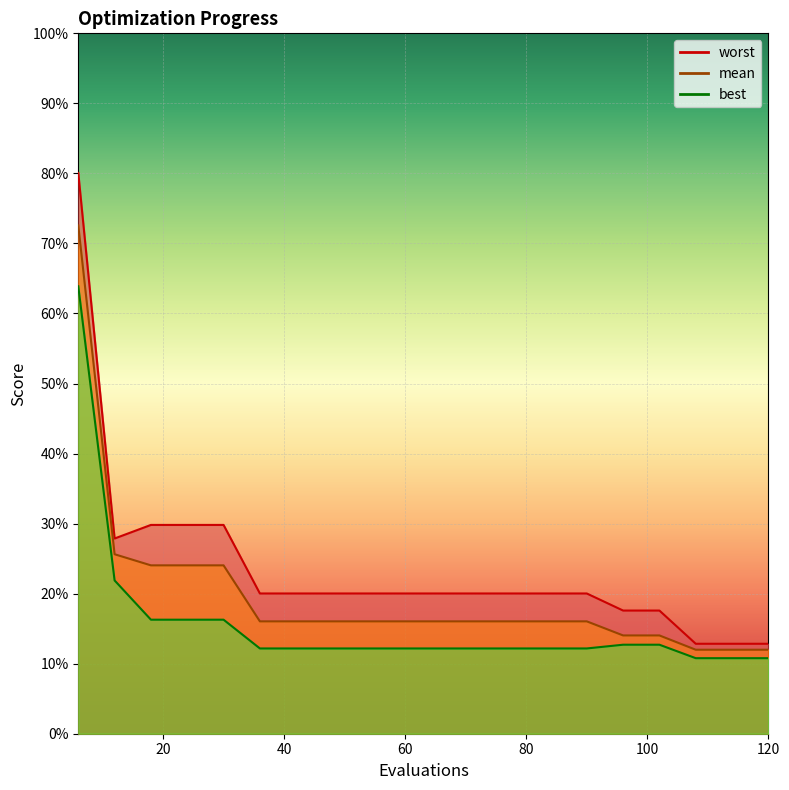

True or false: worst and best cross at least once.

False